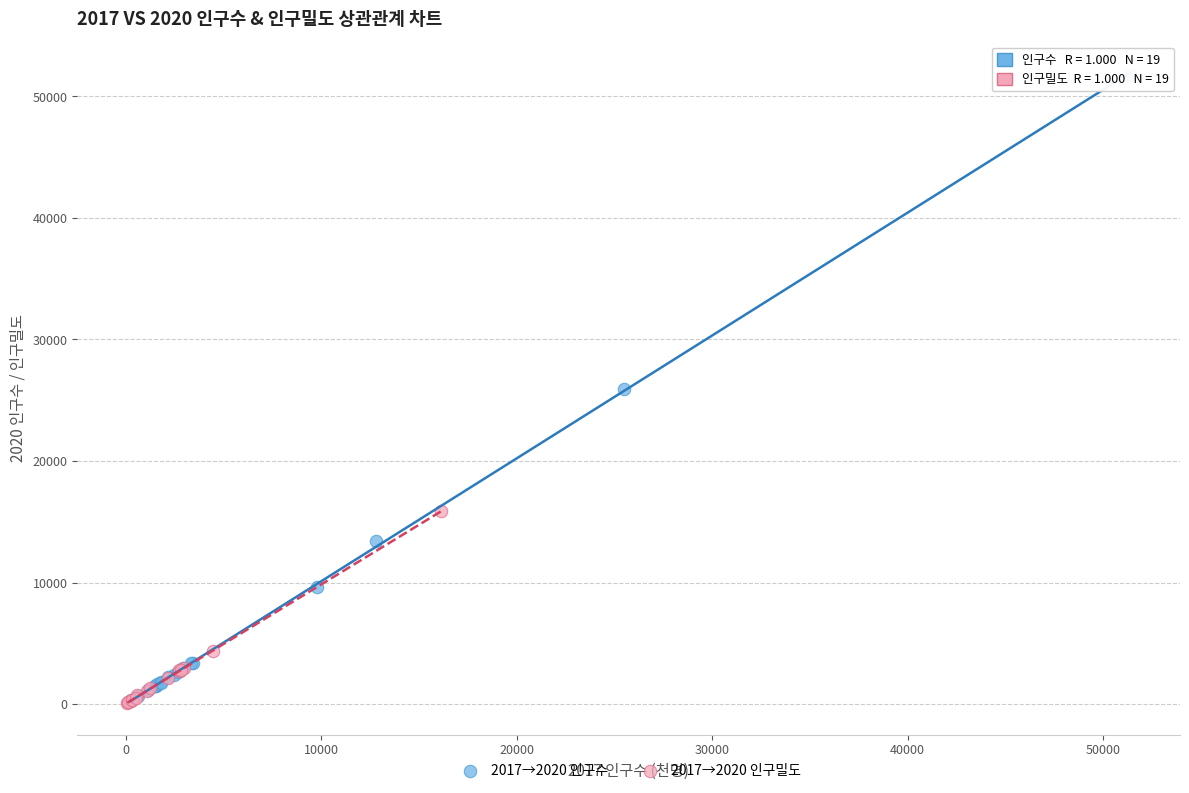

Which series has the widest spread of Y values?

2017→2020 인구수